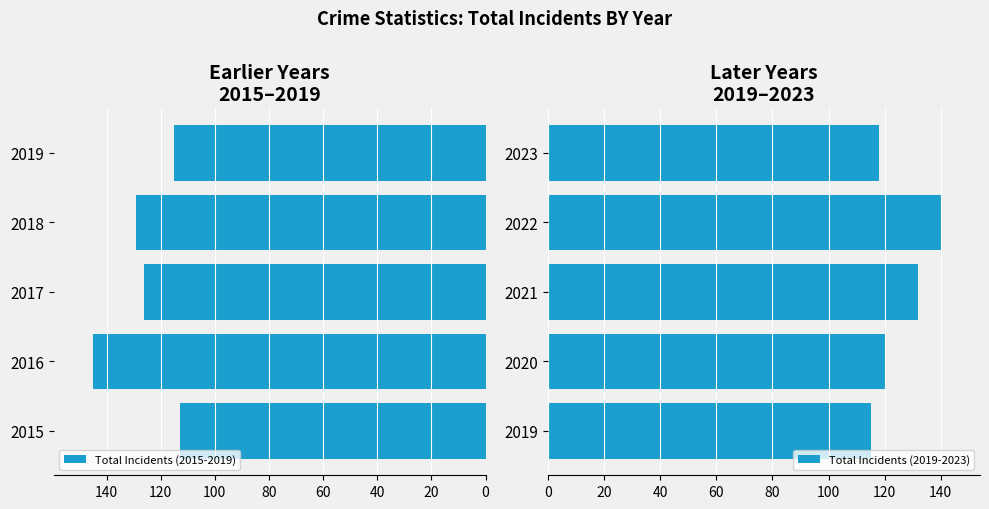

How many bars are there in total?

10